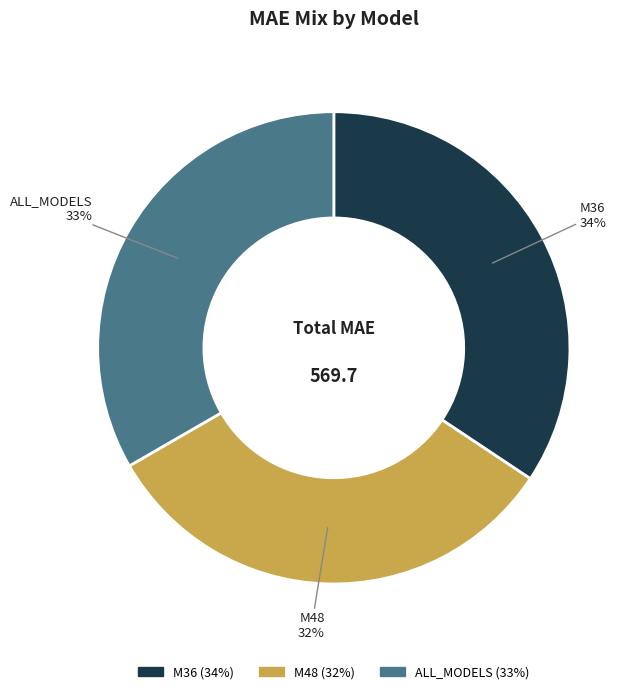

What is the ratio of the value at ALL_MODELS to the value at M36?

1.0